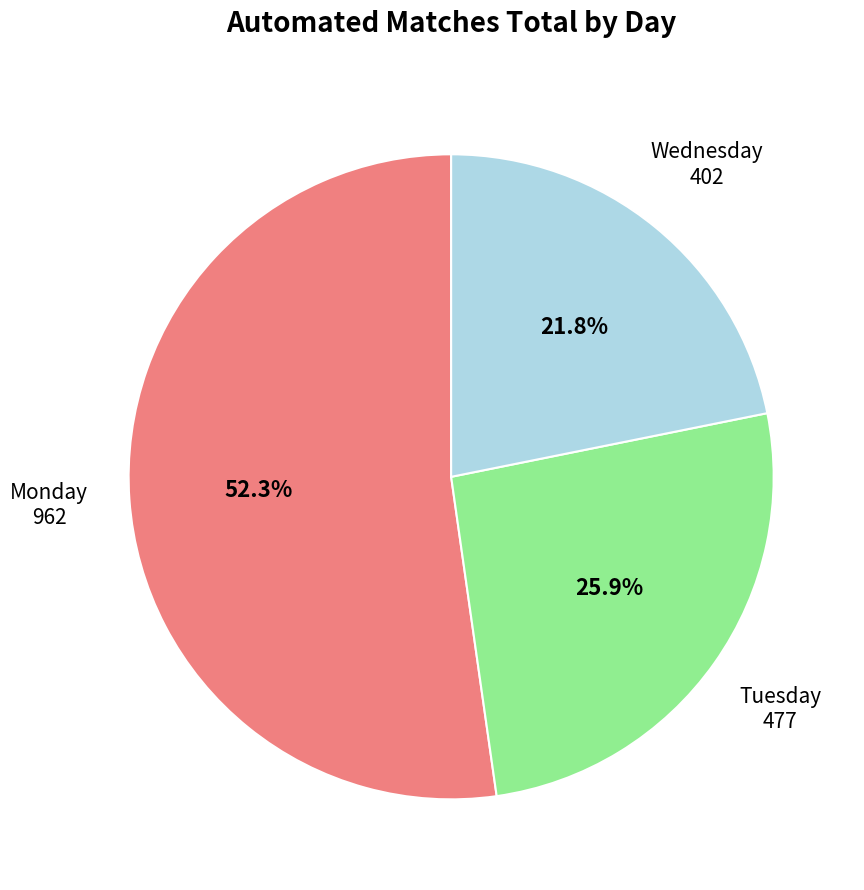

Does any single category account for the majority?

Yes